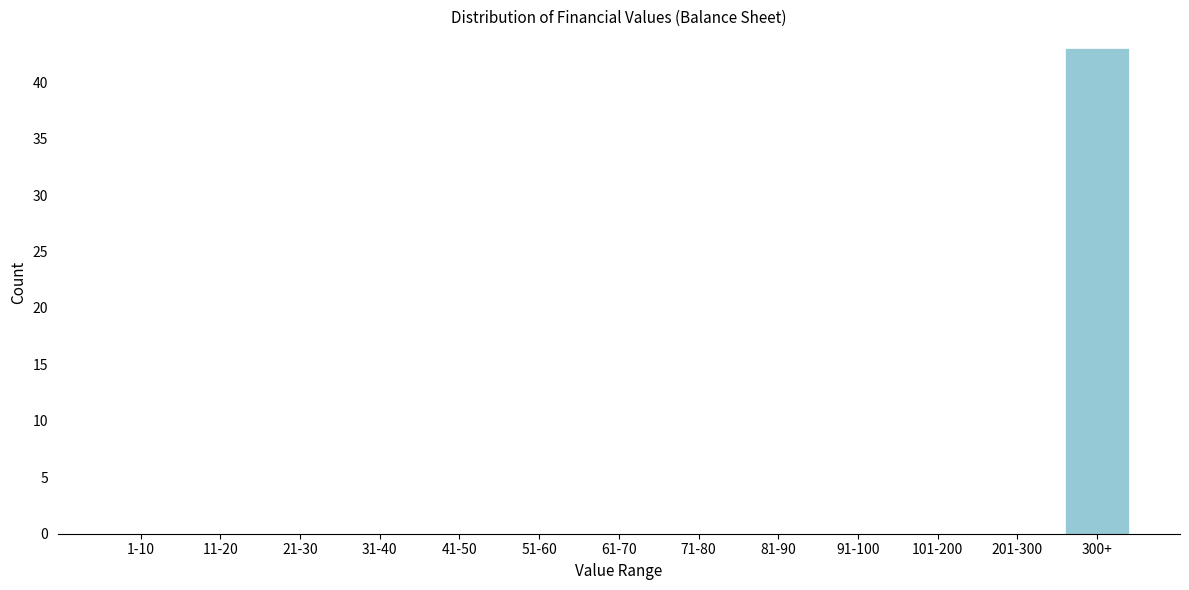

Reading left to right, list all the values displayed in this chart.

1-10=0	11-20=0	21-30=0	31-40=0	41-50=0	51-60=0	61-70=0	71-80=0	81-90=0	91-100=0	101-200=0	201-300=0	300+=43